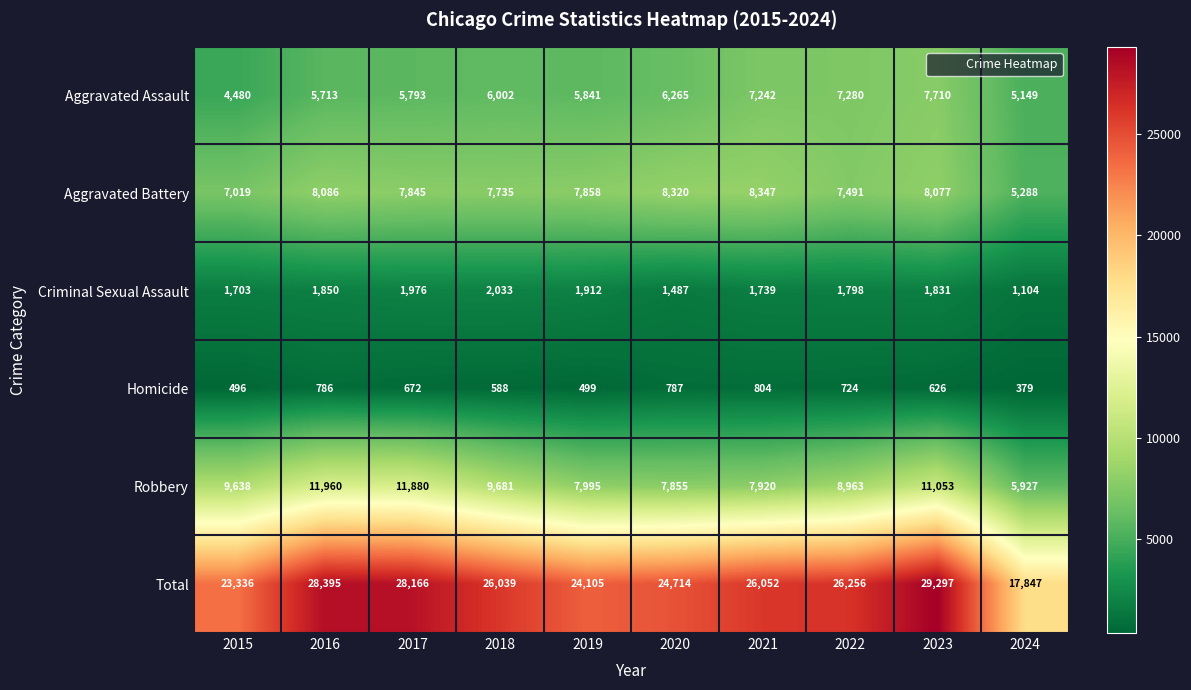

What is the minimum value shown in the chart?

379